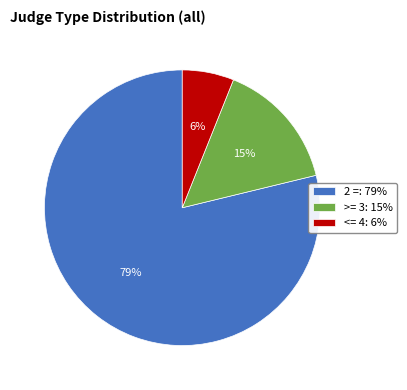

Rank the categories by value from highest to lowest.

2 =: 79%, >= 3: 15%, <= 4: 6%